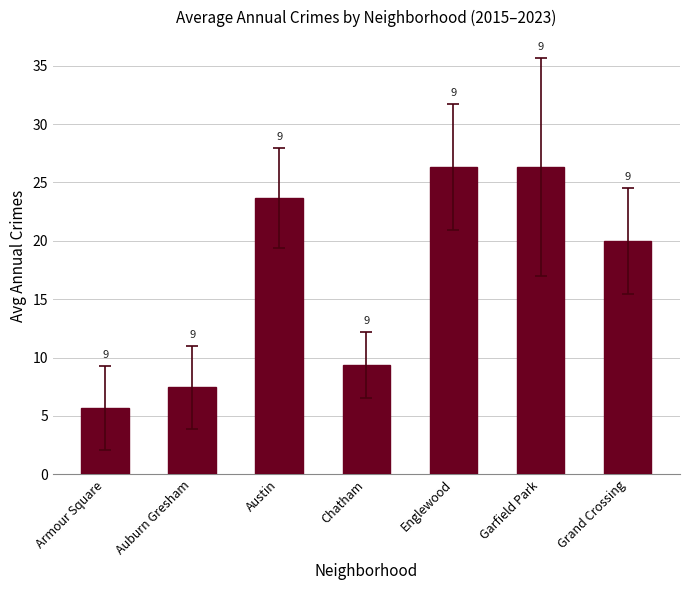

Where does the data first go above 20?

Austin